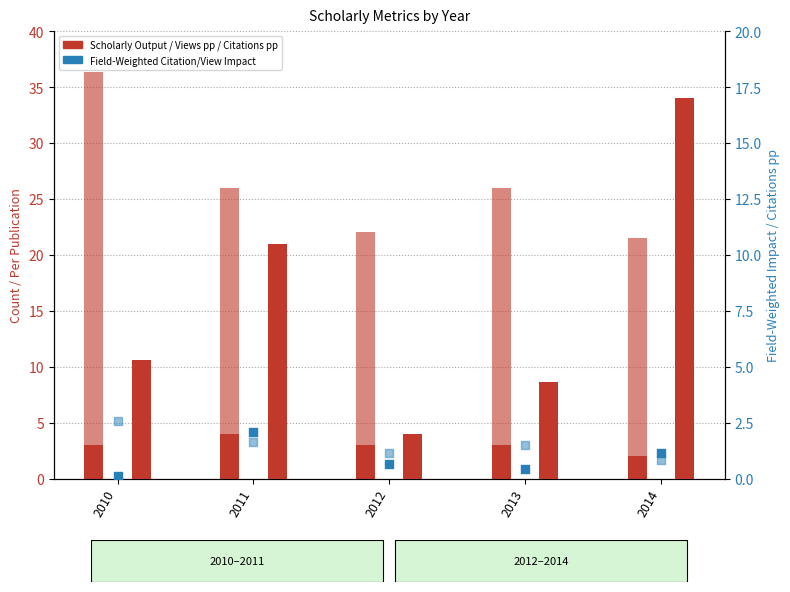

Is the value of Citations per Publication at 2010 greater than the value of Field-Weighted View Impact at 2014?

Yes